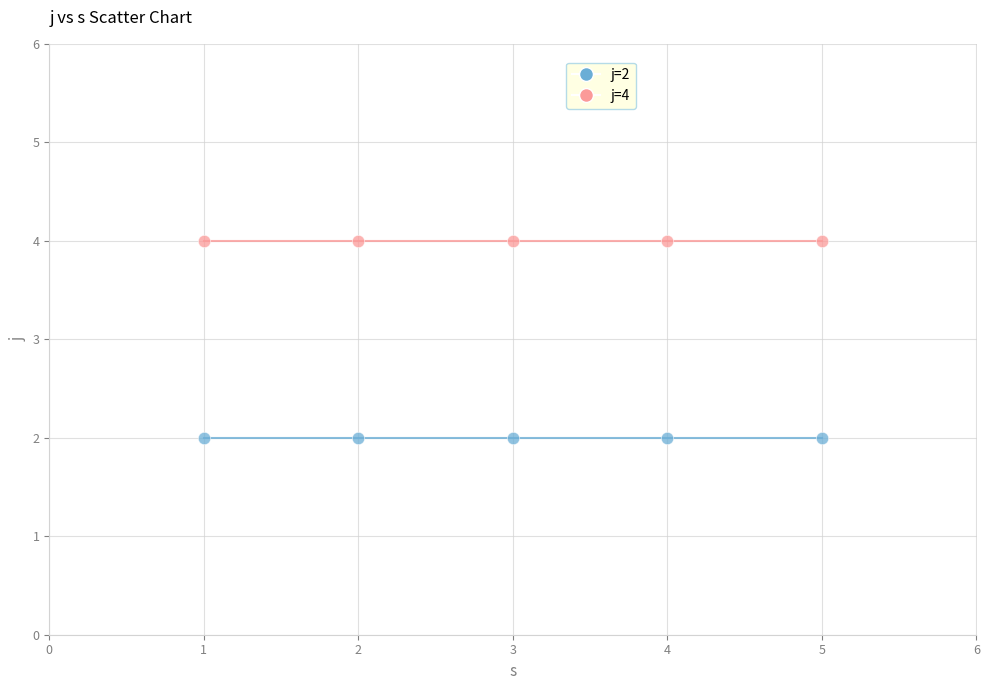

Which series contains the lowest Y value?

j=2